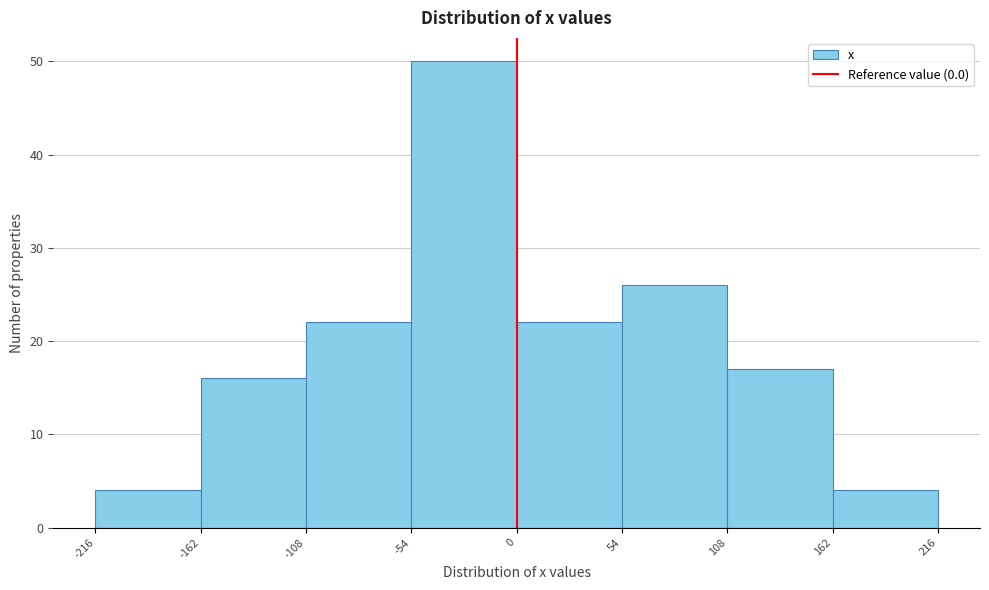

Reading left to right, transcribe this chart: for each bar, give the range it covers on the x-axis and its height. The values are not printed on the chart, so give them approximately, as read against the axis.

-216 to -162: 4
-162 to -108: 16
-108 to -54: 22
-54 to 0: 50
0 to 54: 22
54 to 108: 26
108 to 162: 17
162 to 216: 4